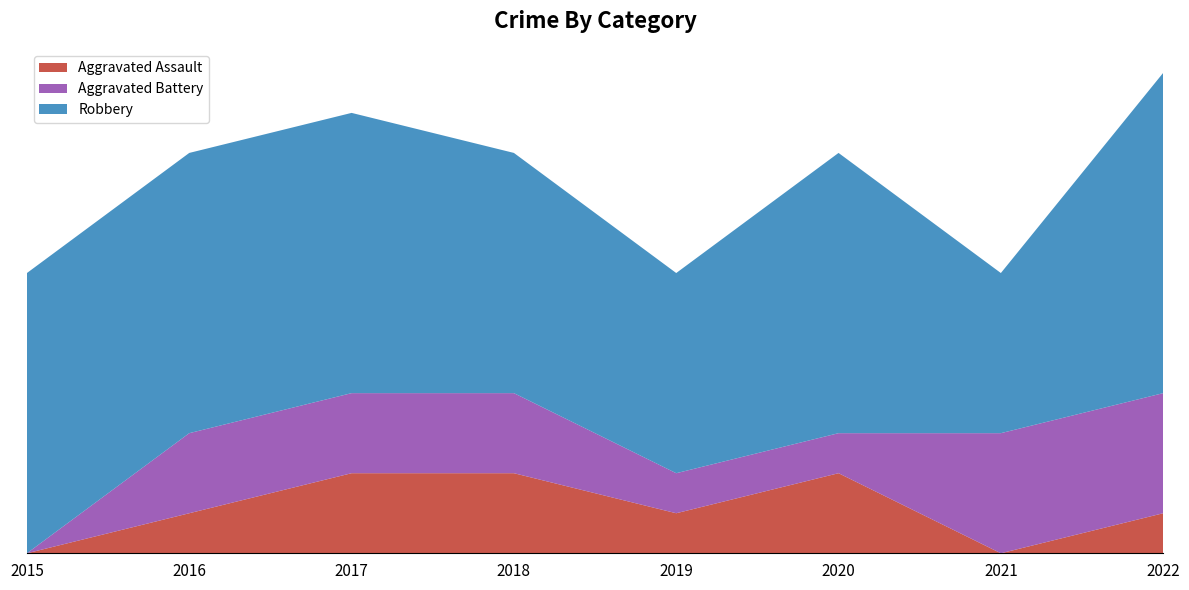

Reading left to right, transcribe all the data shown in this chart.

Aggravated Assault: 0	1	2	2	1	2	0	1
Aggravated Battery: 0	2	2	2	1	1	3	3
Robbery: 7	7	7	6	5	7	4	8